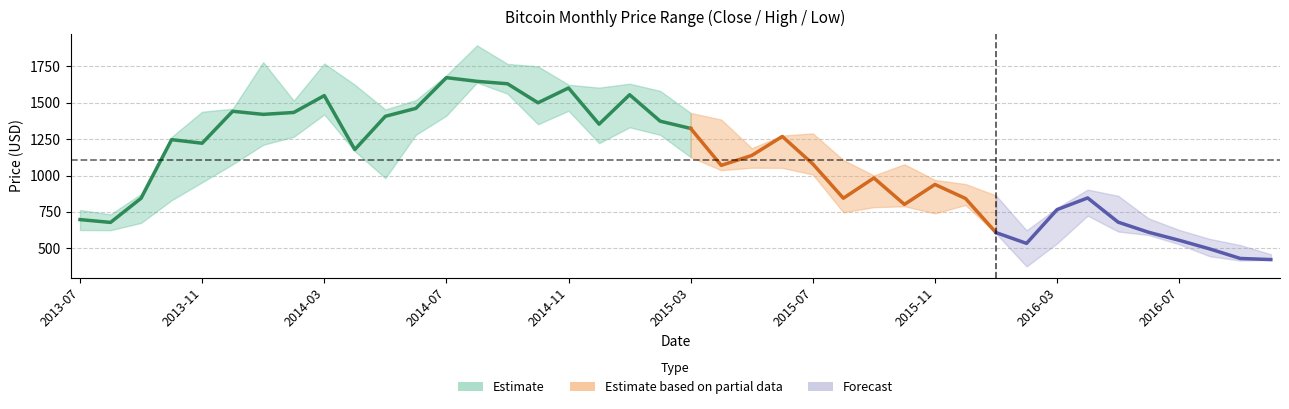

Reading right to left, transcribe all the data shown in this chart.

close: 423.0	430.9	496.2	555.5	610.5	680.0	846.5	766.4	534.4	608.2	842.8	939.0	802.0	983.5	844.5	1079.8	1268.9	1138.1	1070.2	1323.8	1373.8	1555.3	1353.2	1601.8	1500.2	1630.7	1647.4	1672.6	1461.8	1407.2	1178.8	1549.4	1433.4	1420.5	1441.8	1222.2	1246.9	844.2	678.3	697.8
high: 460.0	522.7	565.0	626.6	705.5	861.2	903.7	778.0	623.8	863.5	941.8	970.0	1077.9	1000.8	1106.8	1290.0	1274.9	1188.0	1385.0	1429.9	1581.9	1631.0	1604.0	1624.0	1750.0	1767.2	1894.4	1688.6	1518.5	1454.0	1624.0	1769.9	1514.9	1778.9	1458.9	1438.7	1265.2	873.9	733.8	763.3
low: 421.0	416.5	445.9	528.0	591.6	615.8	725.0	534.5	375.7	602.0	798.0	740.5	789.2	783.0	747.6	1007.4	1052.8	1054.0	1037.0	1127.0	1280.0	1331.6	1222.8	1445.0	1352.6	1562.5	1638.8	1411.7	1280.1	982.6	1167.6	1420.1	1266.6	1211.7	1077.6	954.0	830.7	675.0	625.1	626.0